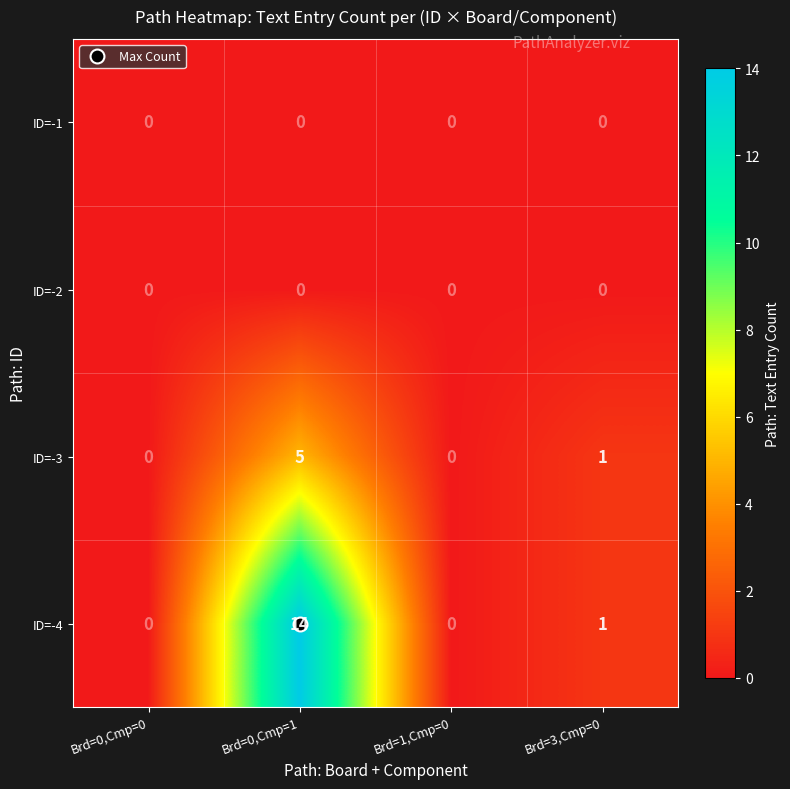

What is the maximum value shown in the chart?

14